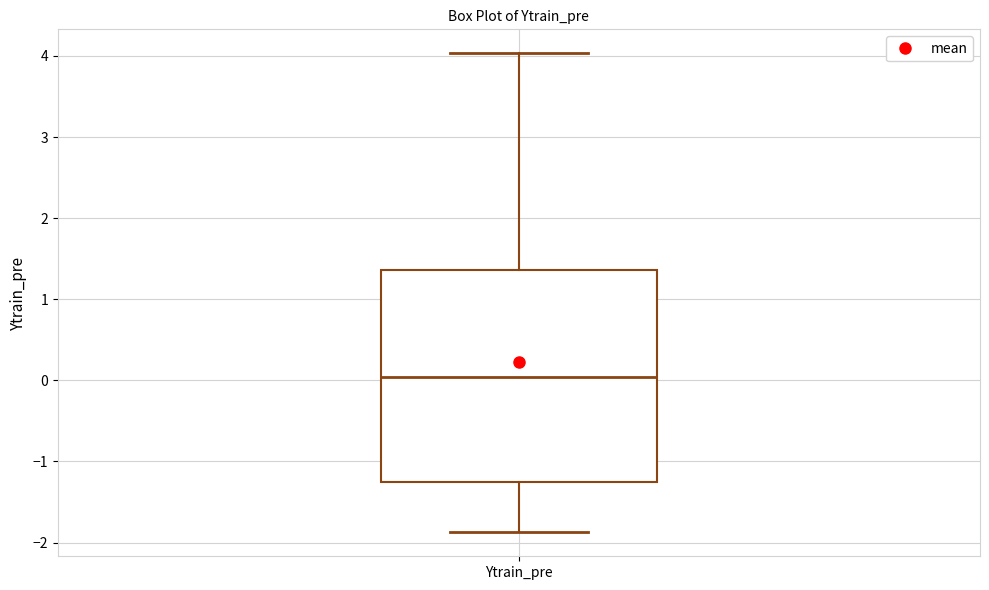

Transcribe this box plot: give where the median line is, the range the box spans, and where the two whiskers end, as read against the y-axis. The values are not printed on the chart, so give them approximately, as read against the axis.

median 0.0, box -1.3 to 1.4, whiskers -1.9 to 4.0